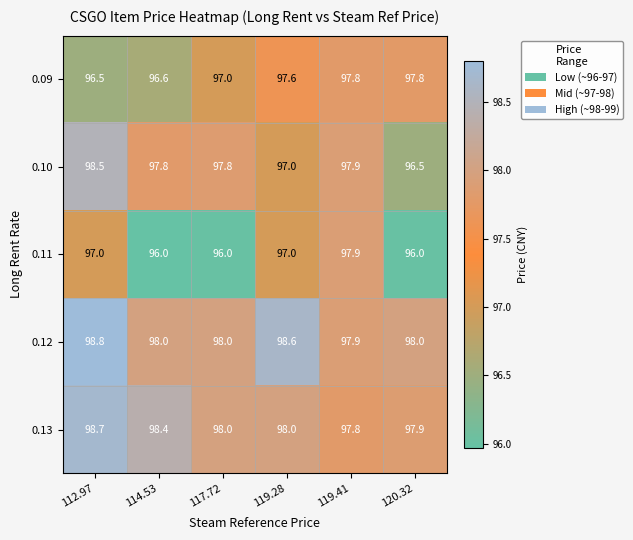

Which series has the largest range (max minus min)?

0.10